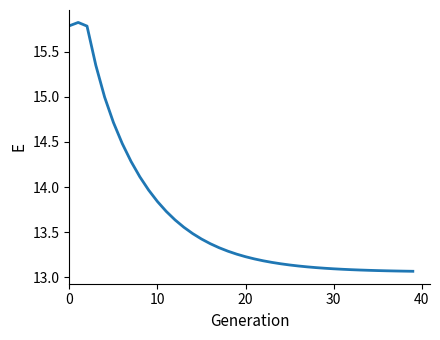

What is the greatest value displayed?

15.8